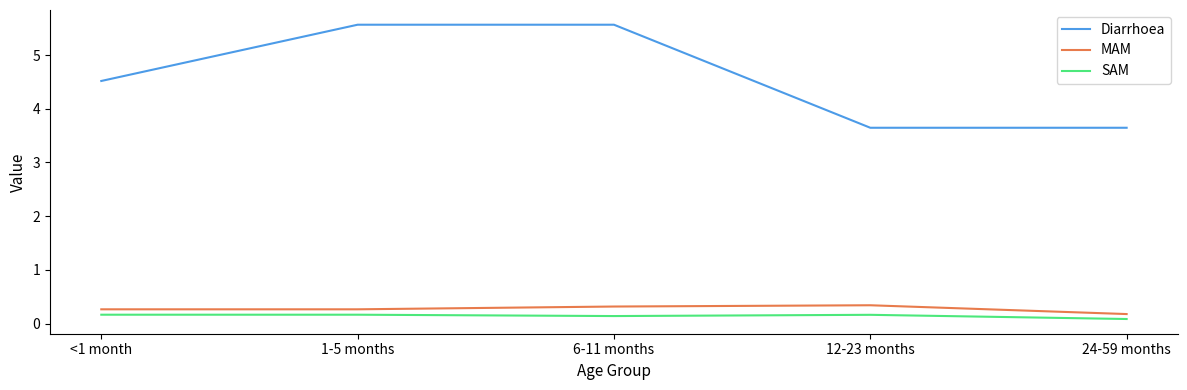

Which series has the largest range (max minus min)?

Diarrhoea